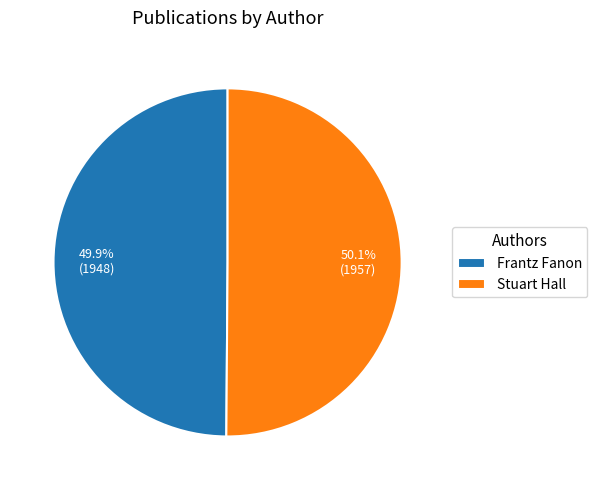

Do Frantz Fanon and Stuart Hall together represent more than half of the pie?

Yes